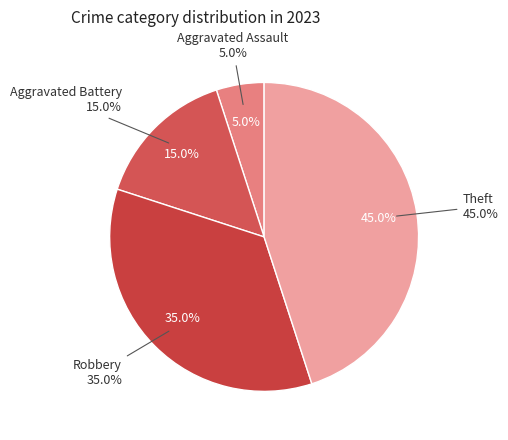

To the nearest percent, what is the difference between the largest and smallest slice percentages?

40%